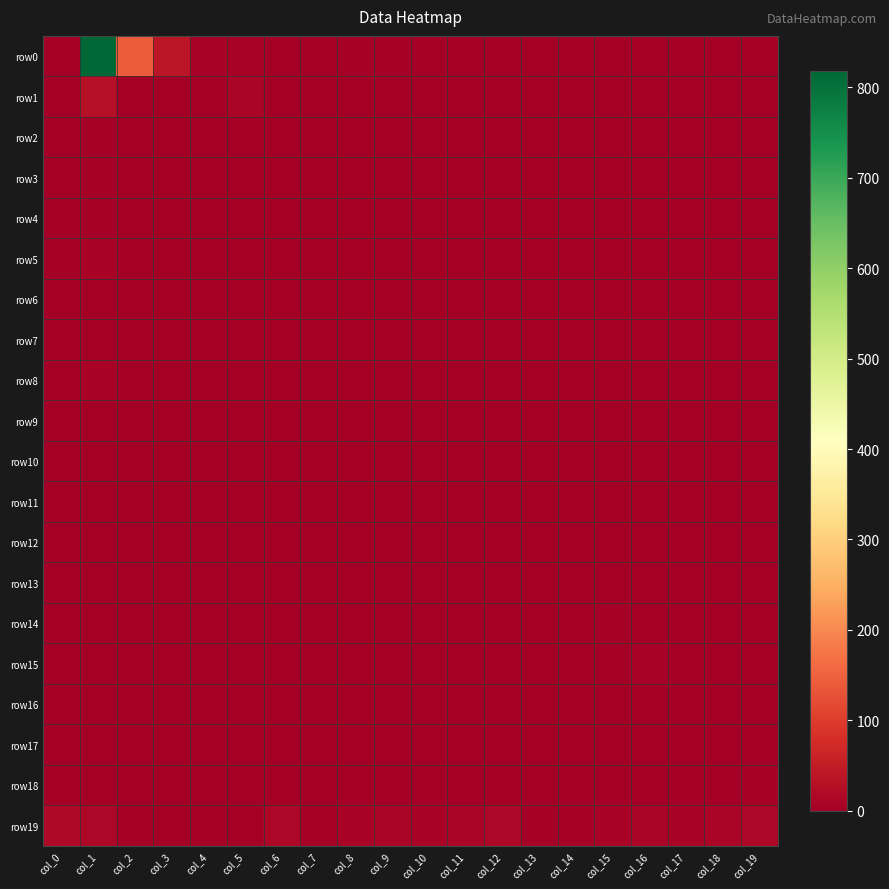

How many row12 values are between 0 and 1?

18